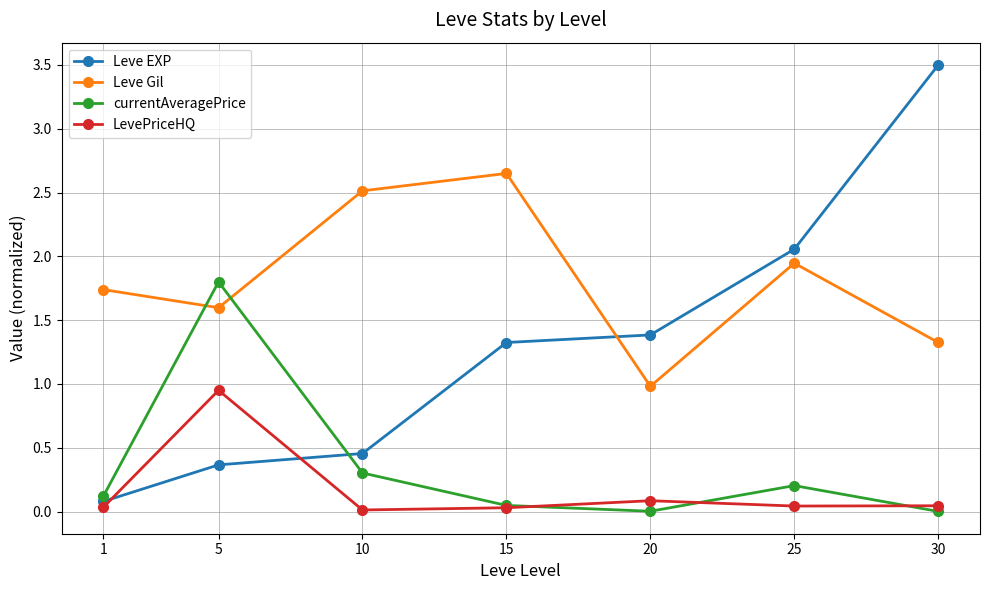

What is the spread (max minus min) of values at 25?

2.0